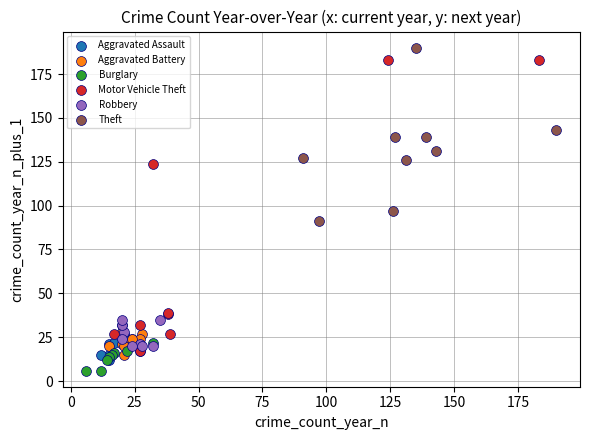

Which series has the widest spread of Y values?

Motor Vehicle Theft